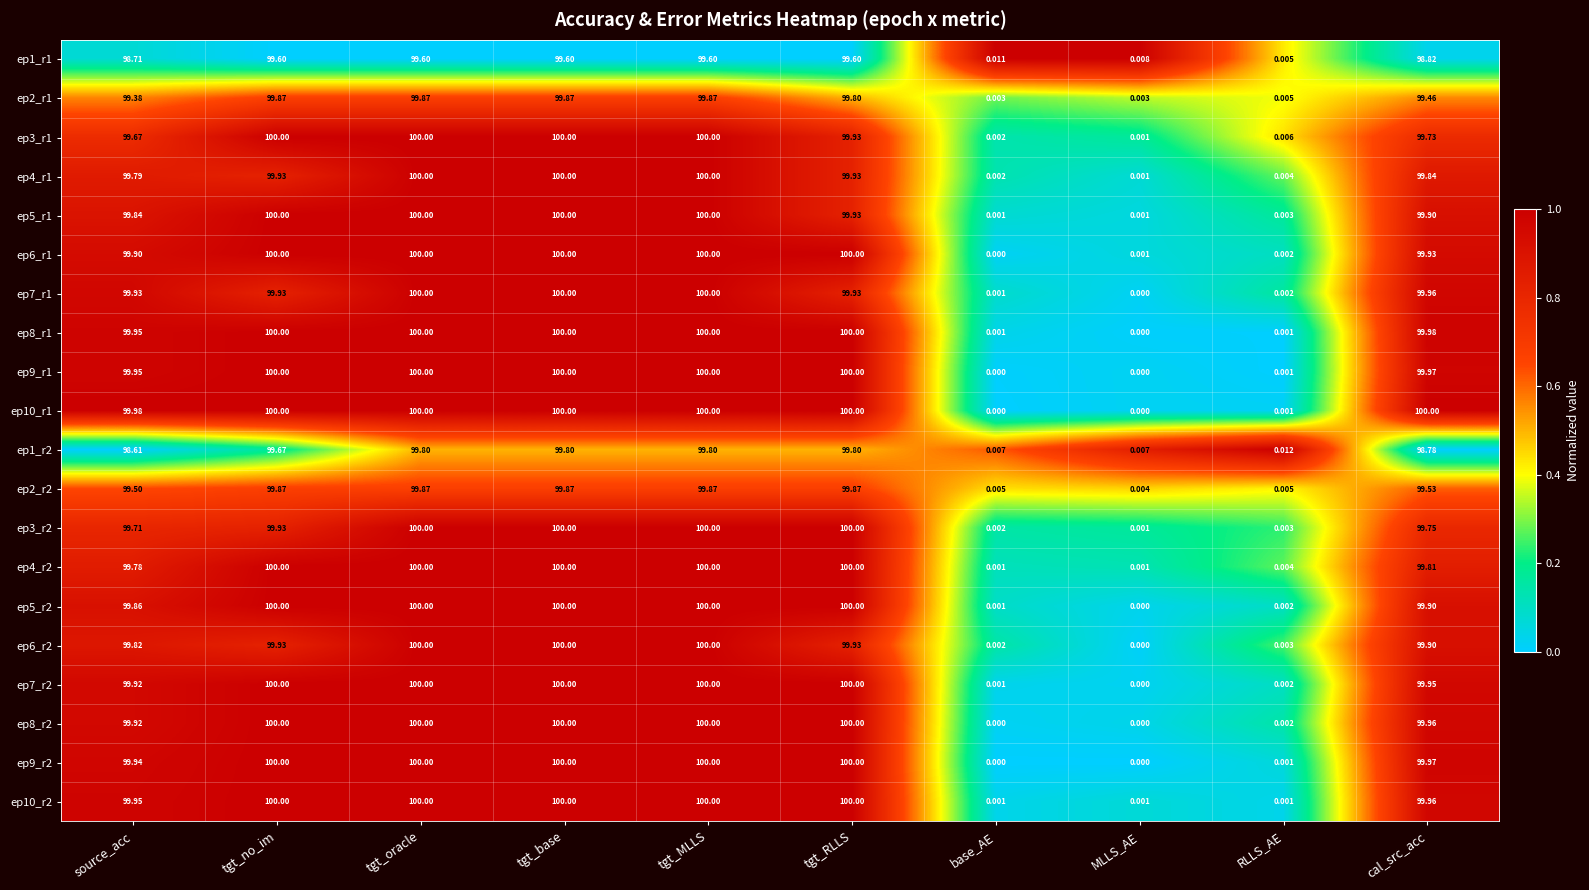

Is the value of ep9_r2 at RLLS_AE greater than the value of ep3_r1 at base_AE?

No